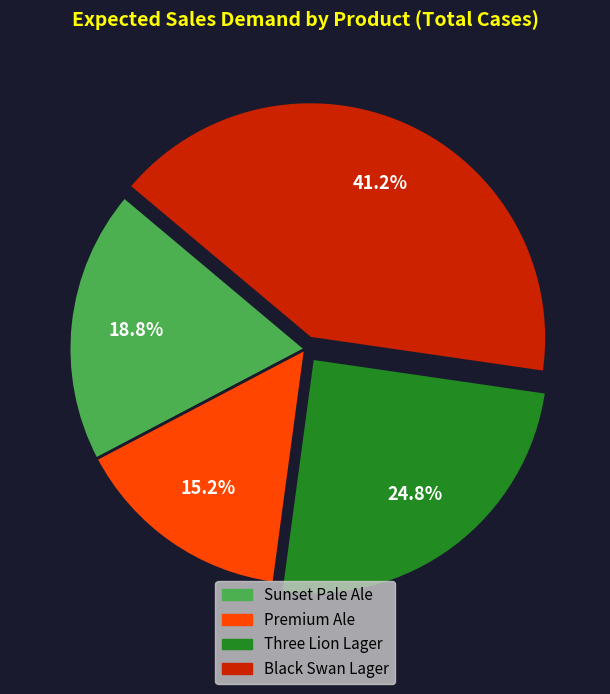

How many slices are in this pie chart?

4